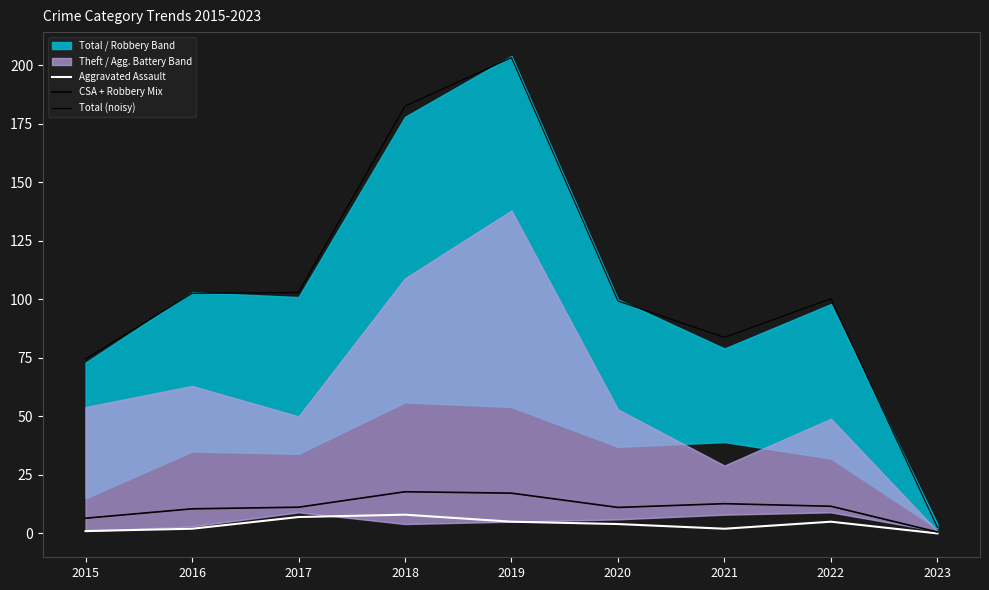

The value of Total (noisy) at 2018 is 182.6. True or false?

True